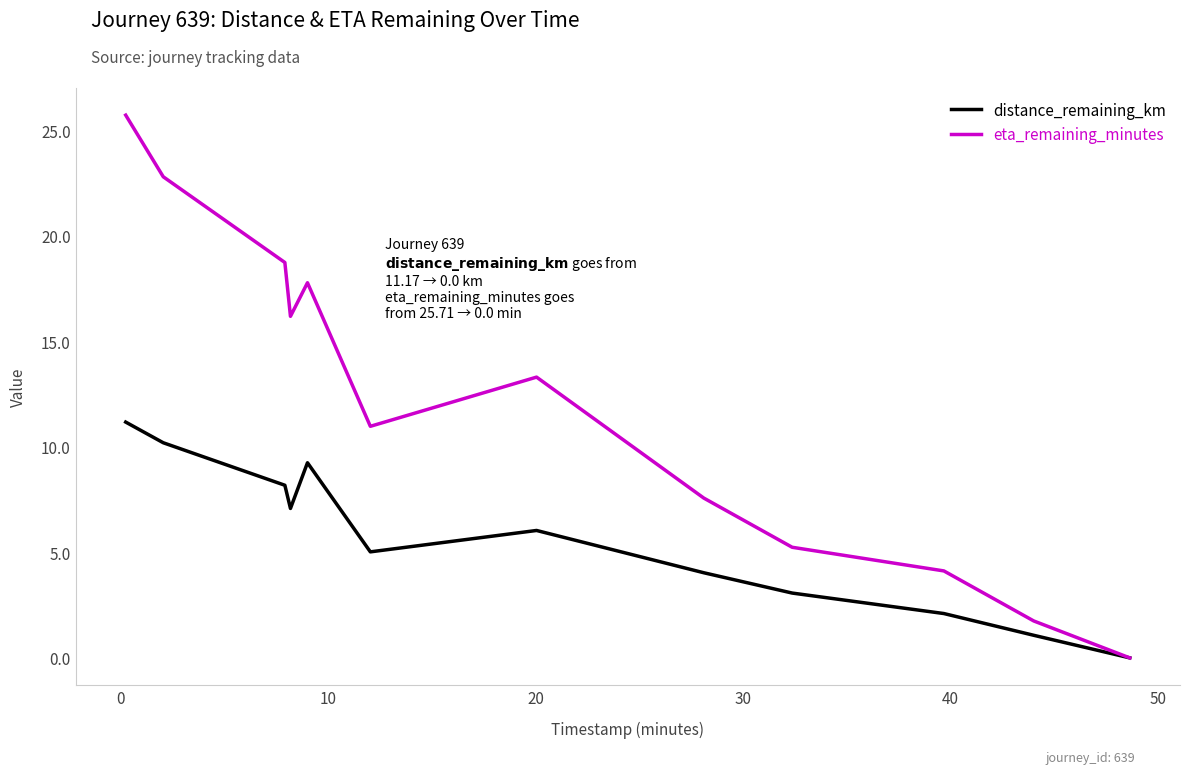

Rank the series by their average value, from highest to lowest.

eta_remaining_minutes, distance_remaining_km